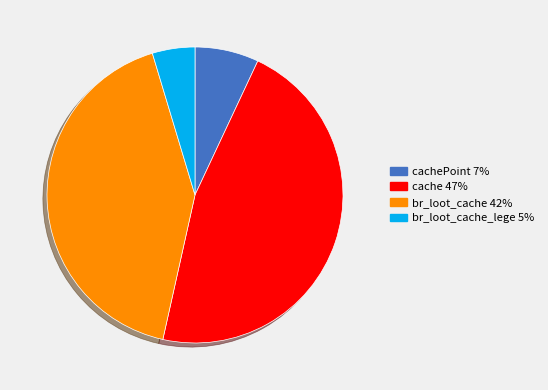

Is there any slice that represents more than half of the pie?

No